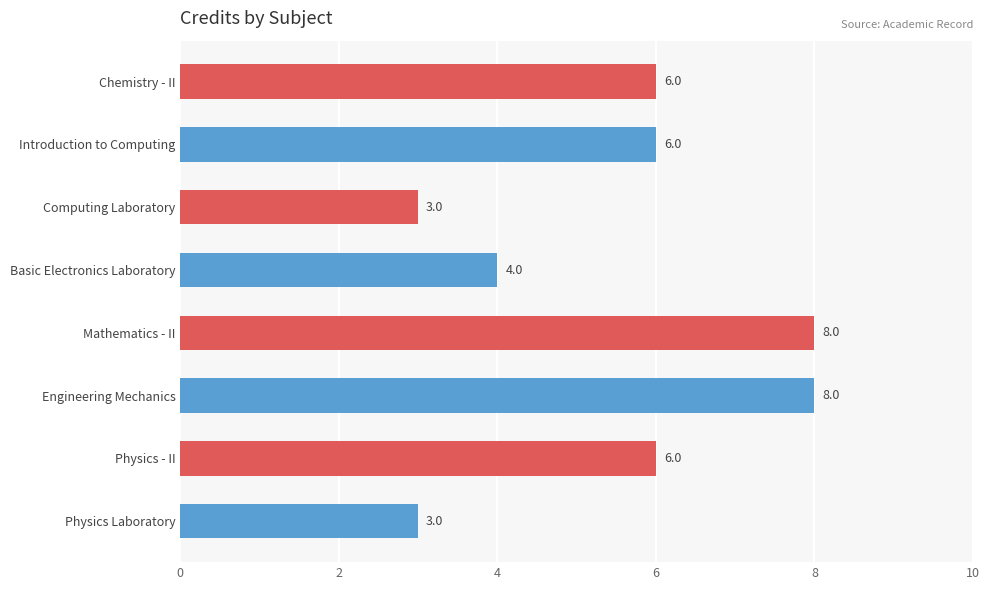

What is the sum of the values at Introduction to Computing and Physics - II?

12